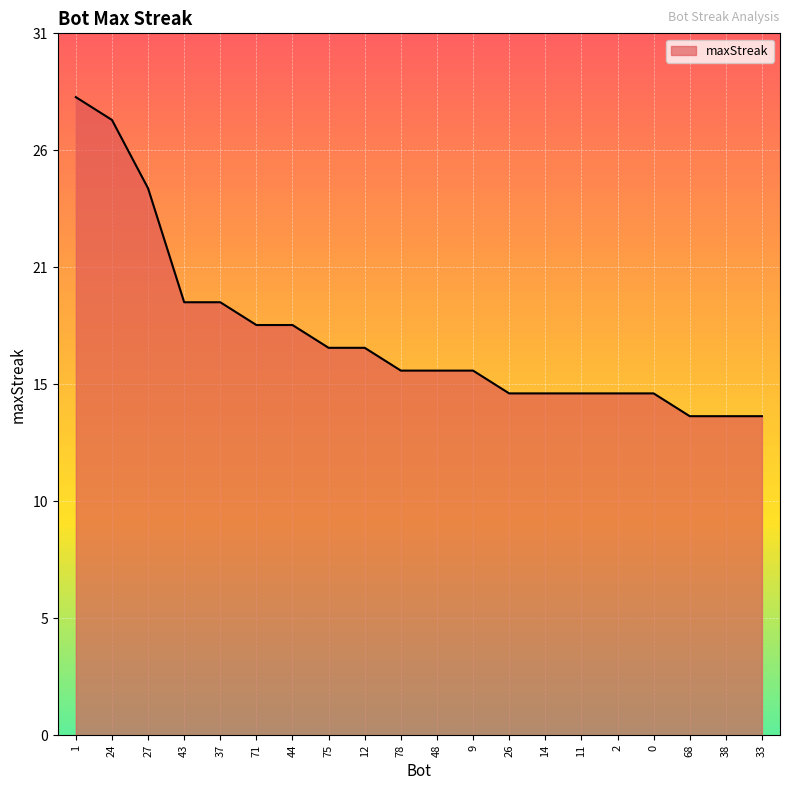

Does the chart have visible grid lines?

Yes